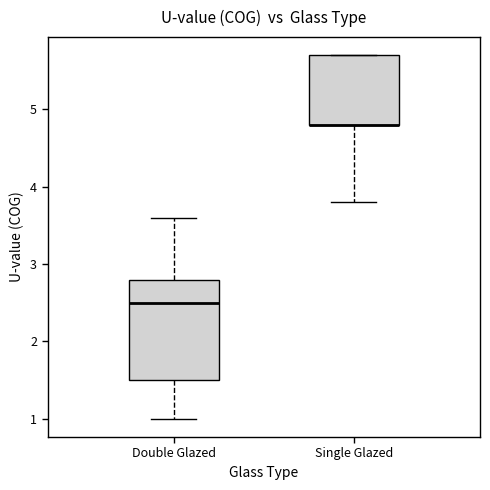

Where does the lower whisker of the box for Double Glazed end on the y-axis? The values are not printed on the chart, so give them approximately, as read against the axis.

1.0